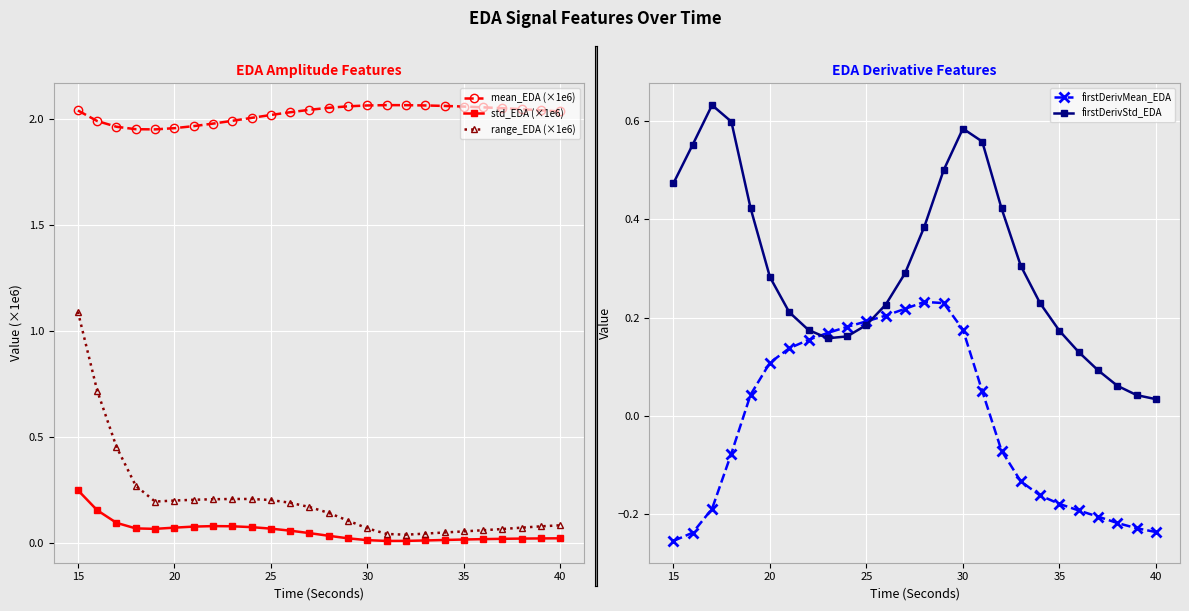

True or false: std_EDA (×1e6) has a value of 0.1 at 30.

False